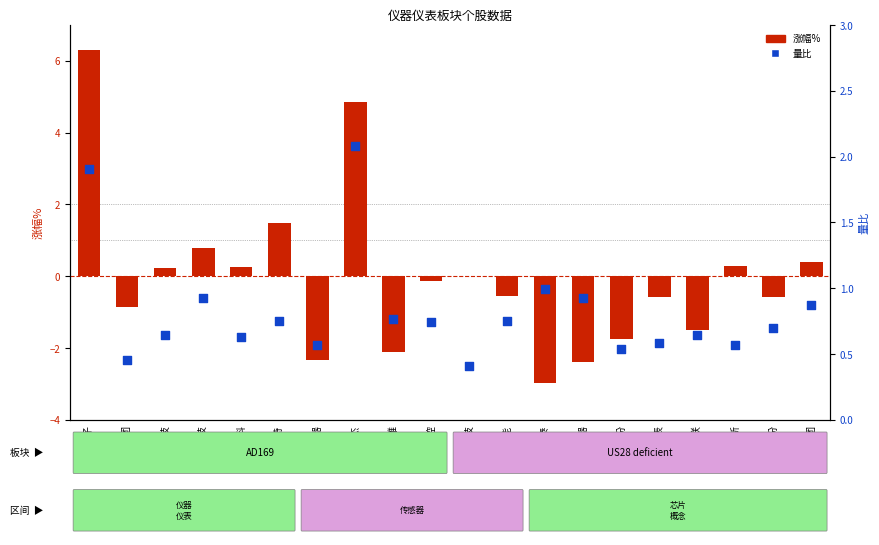

Which series has the widest spread of Y values?

涨幅%